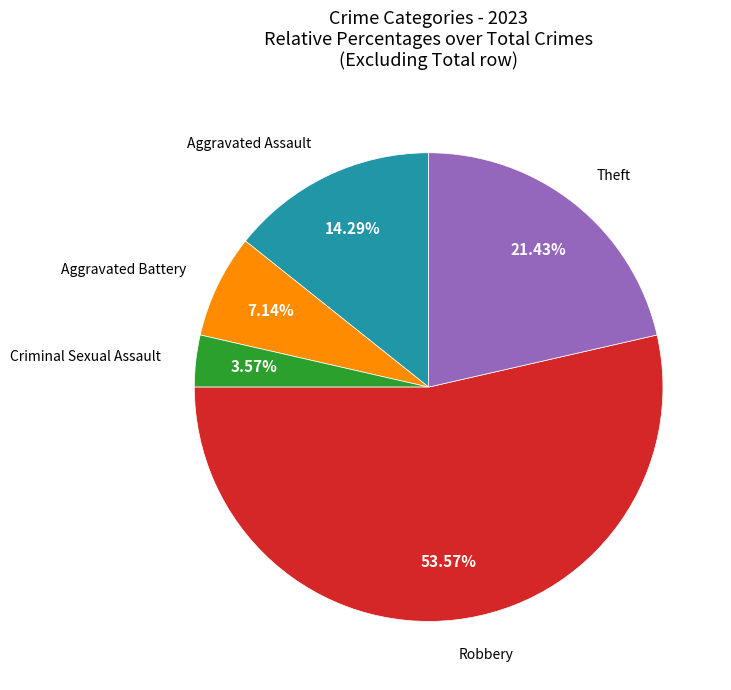

Is there a majority slice in this chart?

Yes